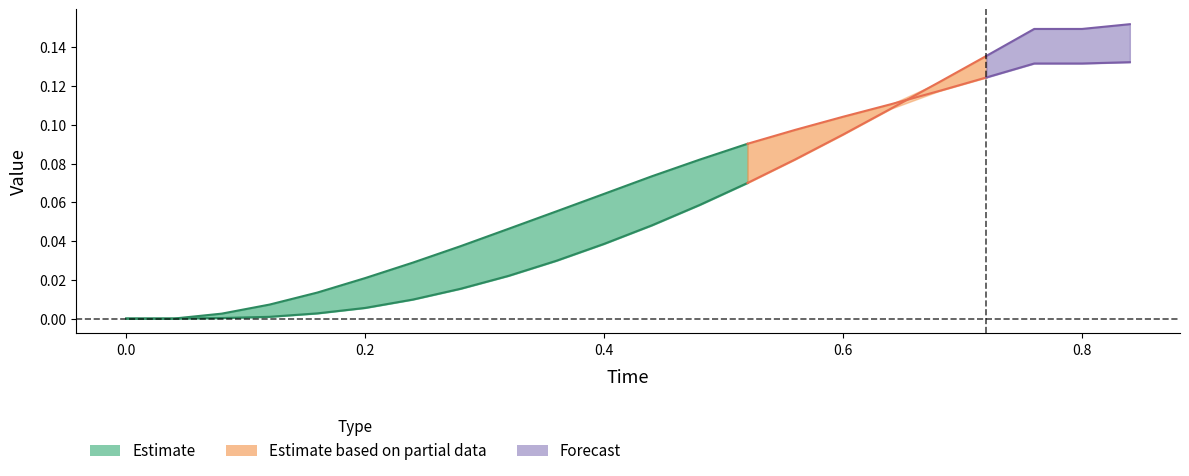

True or false: Time and x intersect in this chart.

False